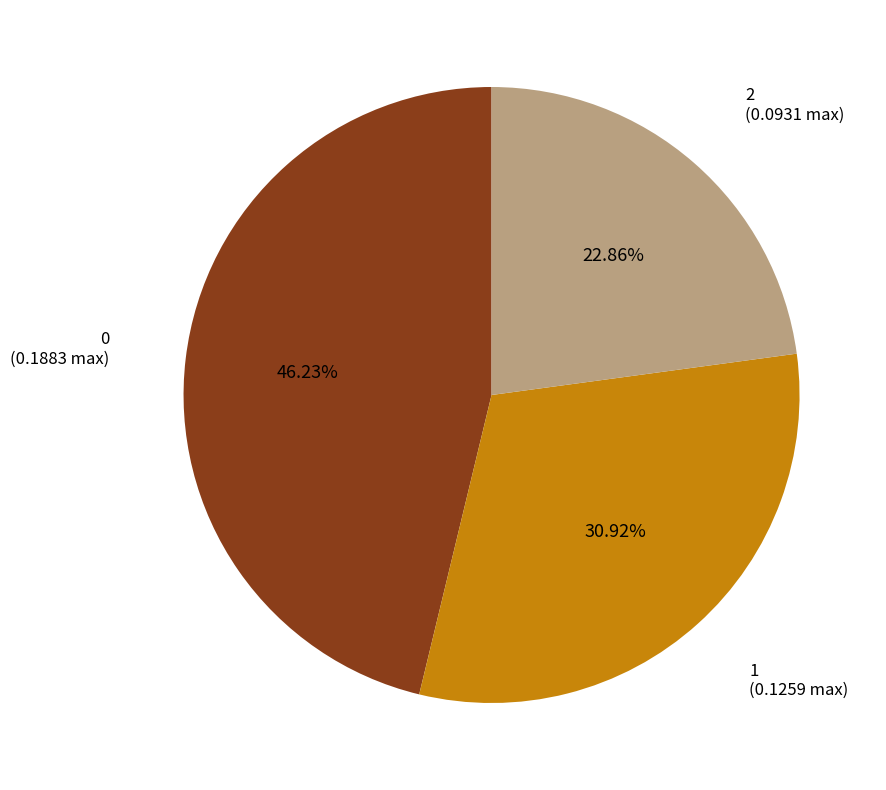

To the nearest percent, what is the difference between the 1 and 2 slice percentages?

8%